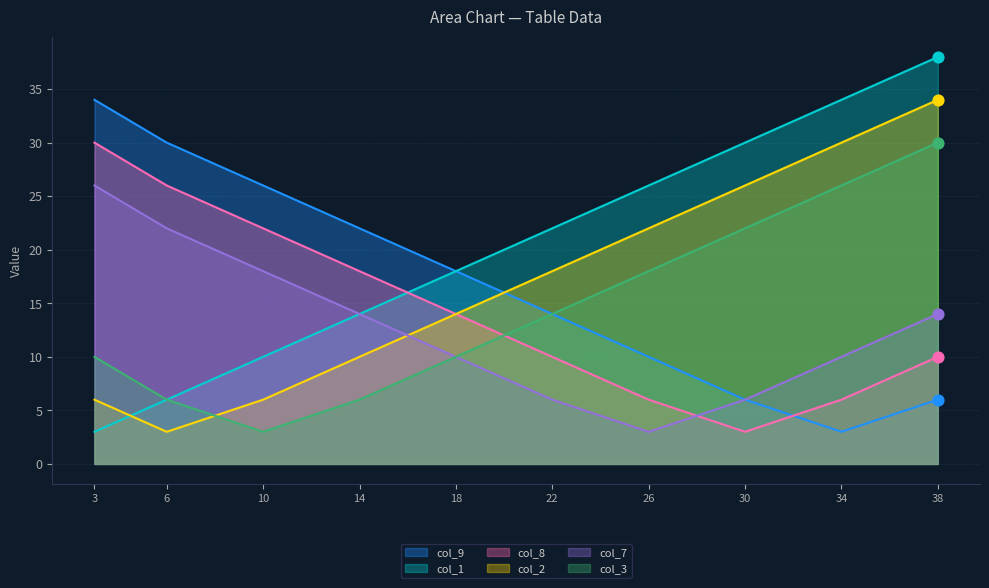

Which series contains the highest Y value?

col_1